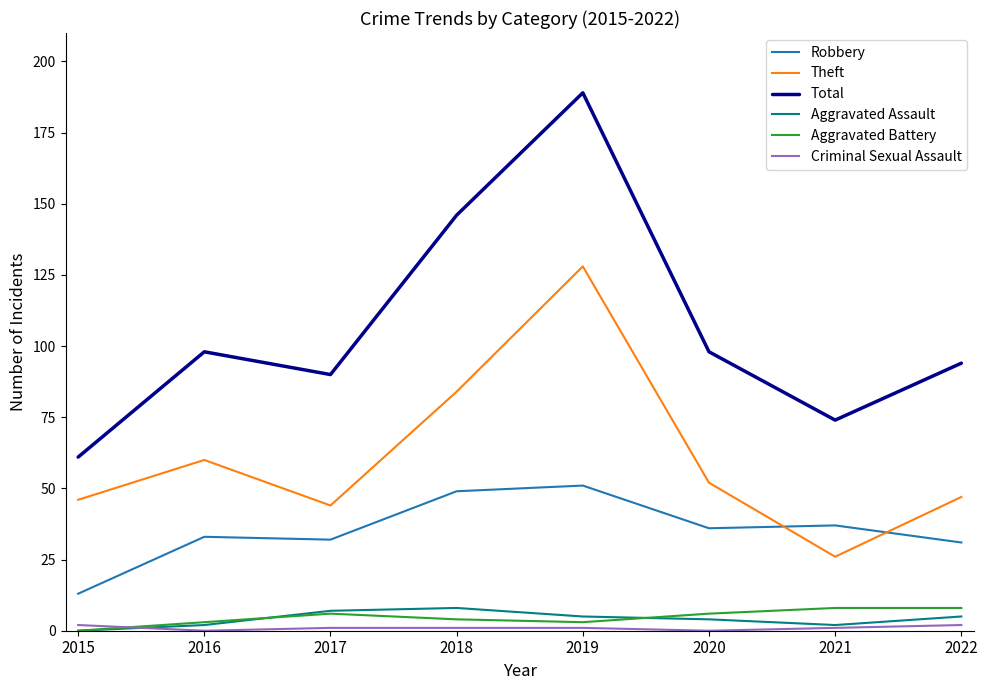

True or false: Theft and Aggravated Assault intersect in this chart.

False